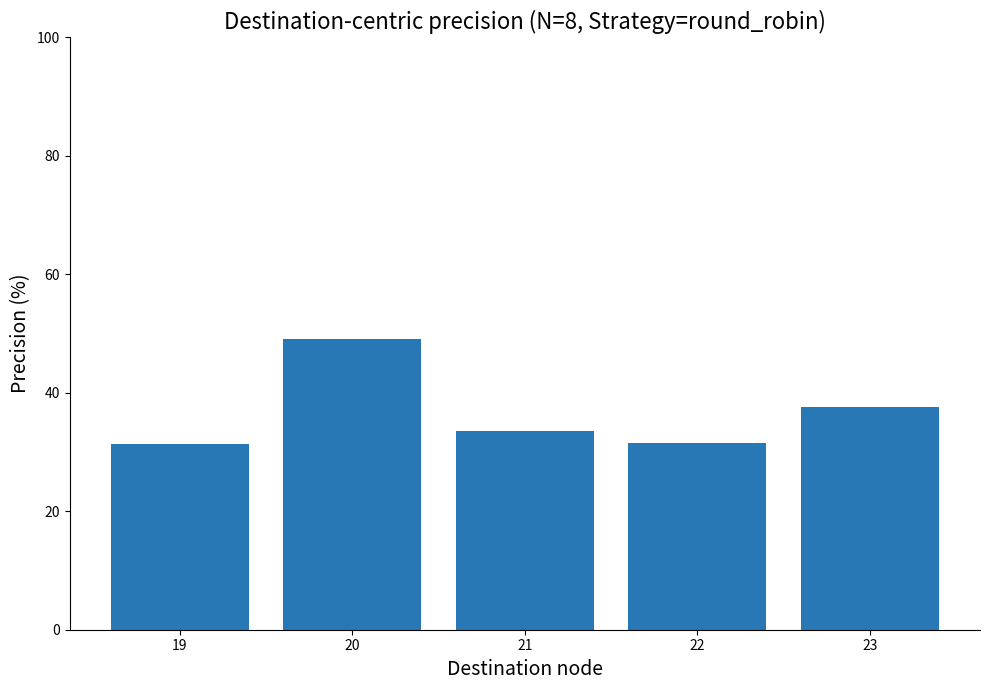

What is the sum of the values at 21 and 23?

71.2